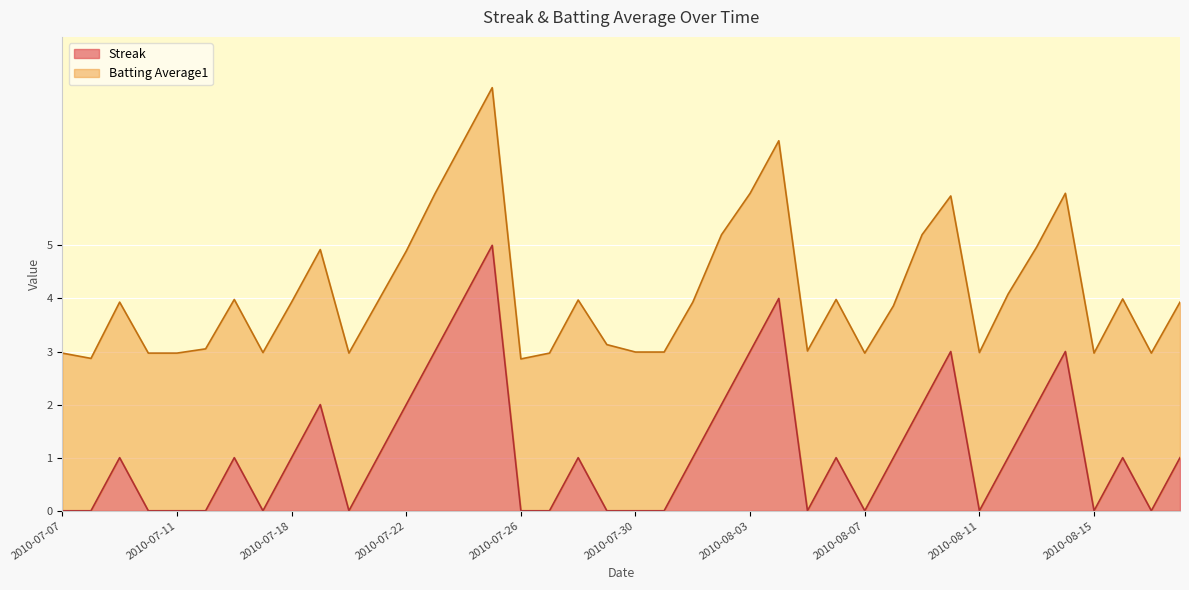

Where does the data first go above 1?

9